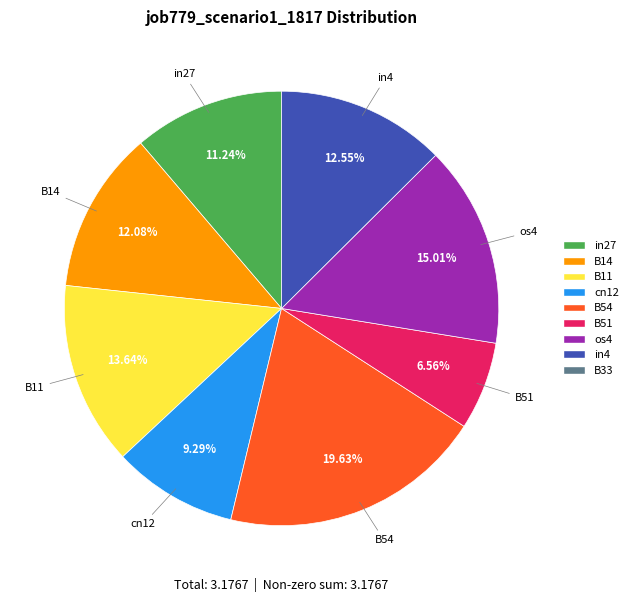

Is there any slice that represents more than half of the pie?

No